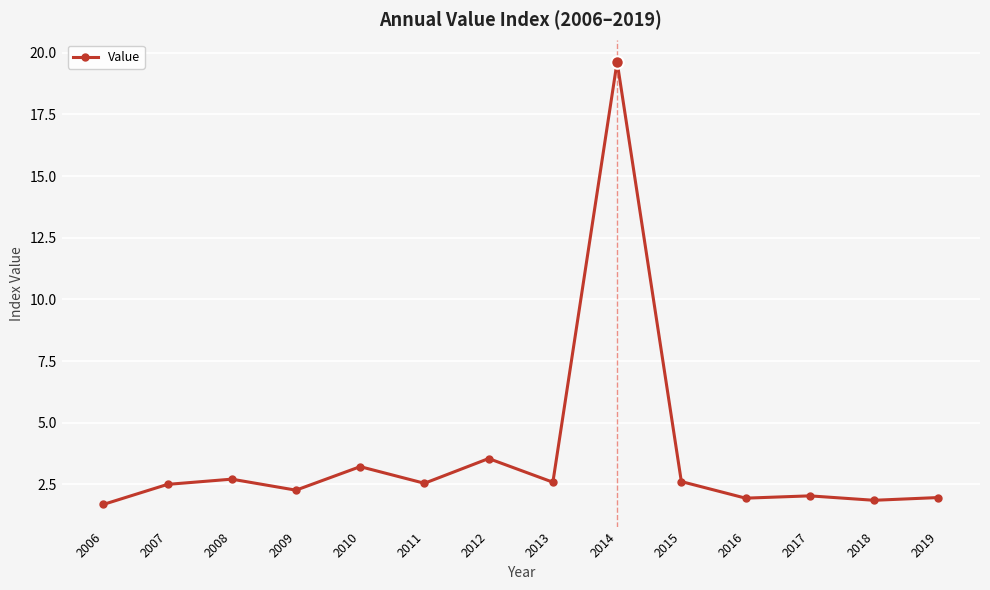

At which label does the data first exceed 2?

2007